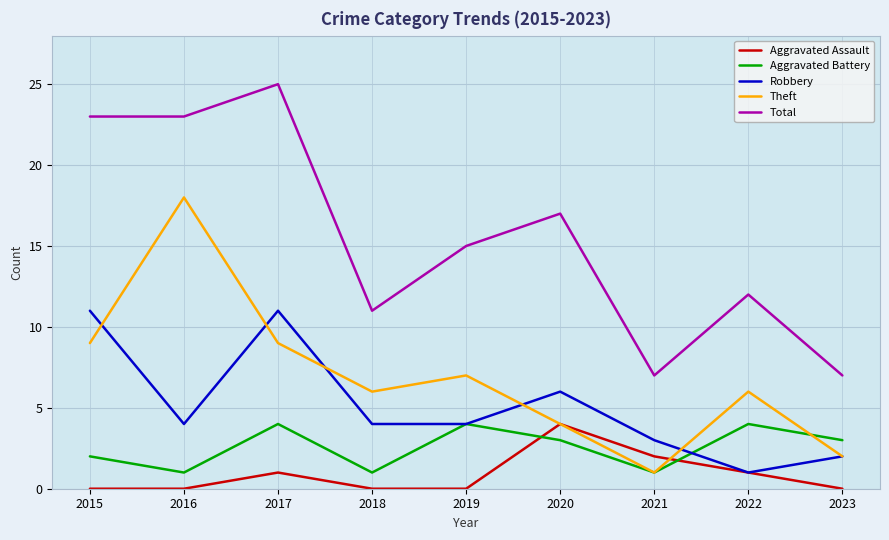

What is the spread (max minus min) of values at 2019?

15